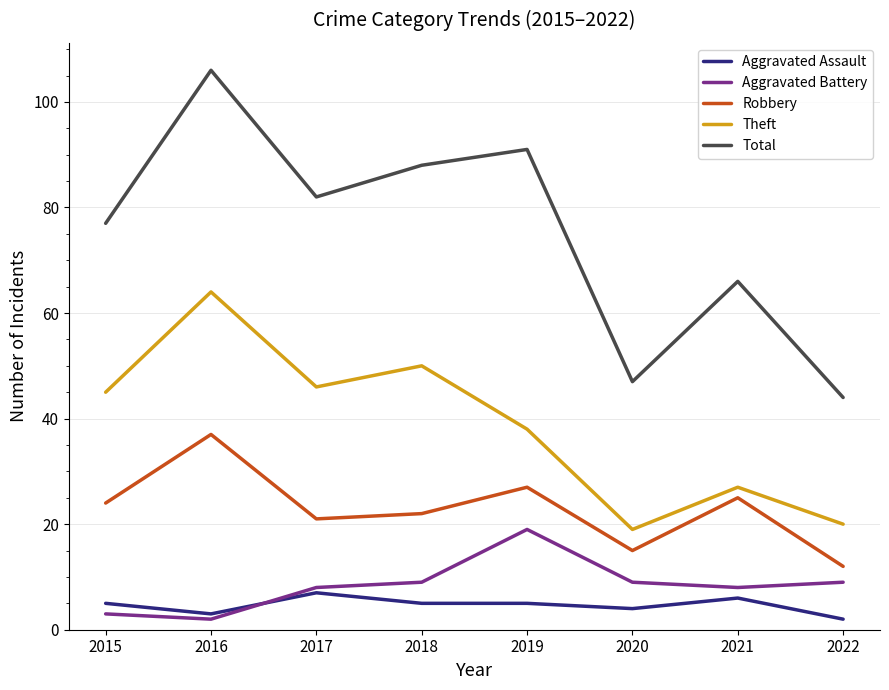

Reading left to right, transcribe all the data shown in this chart.

Aggravated Assault: 5	3	7	5	5	4	6	2
Aggravated Battery: 3	2	8	9	19	9	8	9
Robbery: 24	37	21	22	27	15	25	12
Theft: 45	64	46	50	38	19	27	20
Total: 77	106	82	88	91	47	66	44